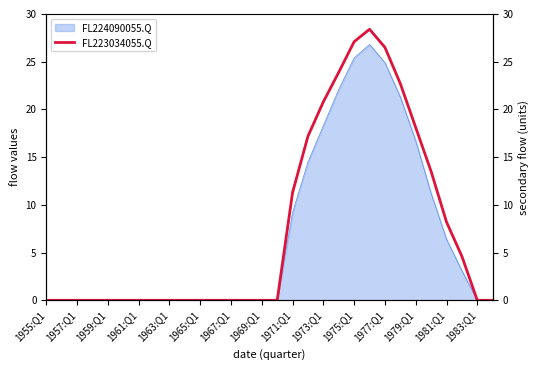

The FL224090055.Q series shows 12.6 at 1977:Q1. True or false?

False